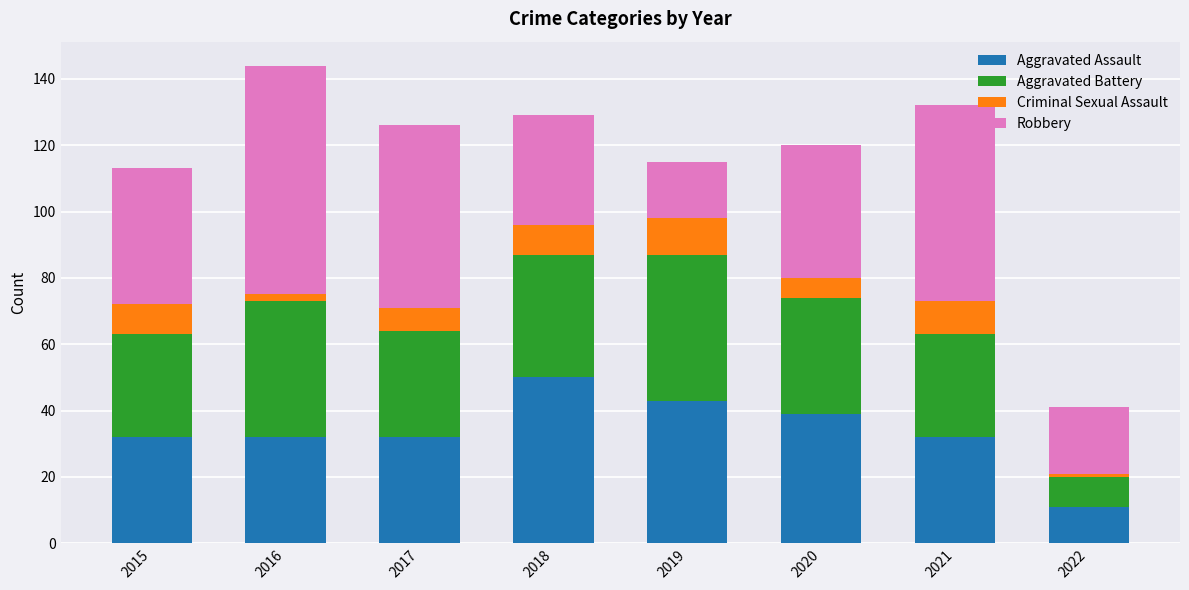

How many distinct data groups are displayed?

4